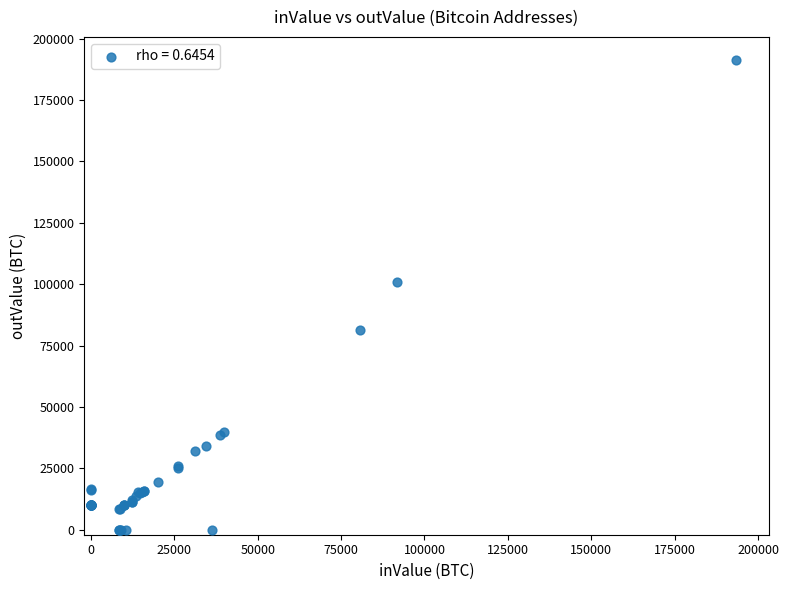

What Y value in the scatter plot is closest to 95559?

100775.3